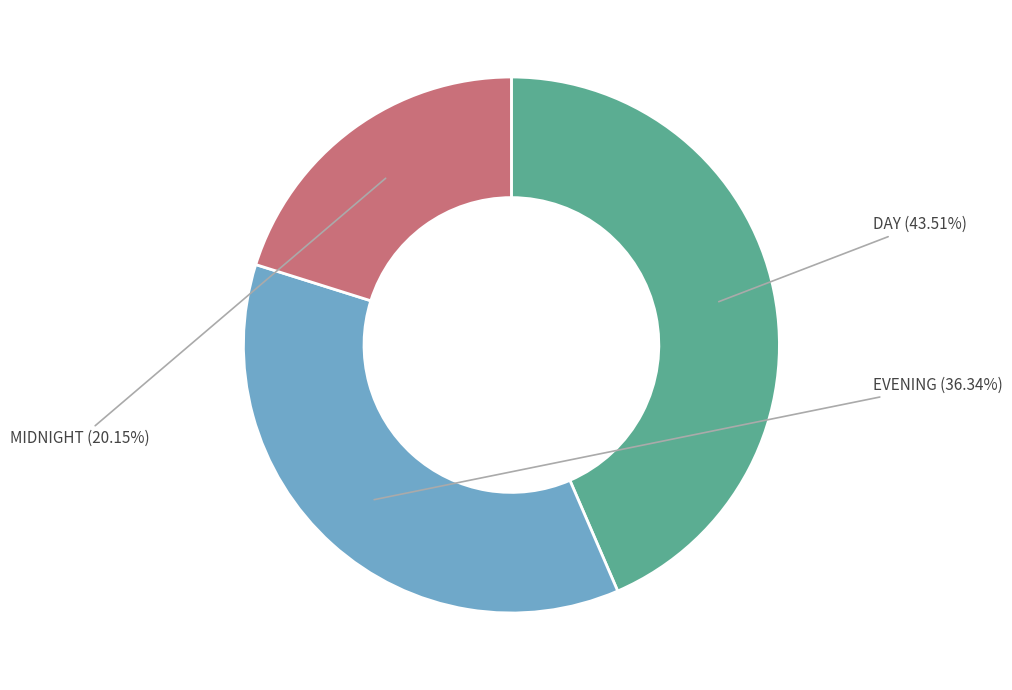

Does EVENING account for over 50% of the chart?

No